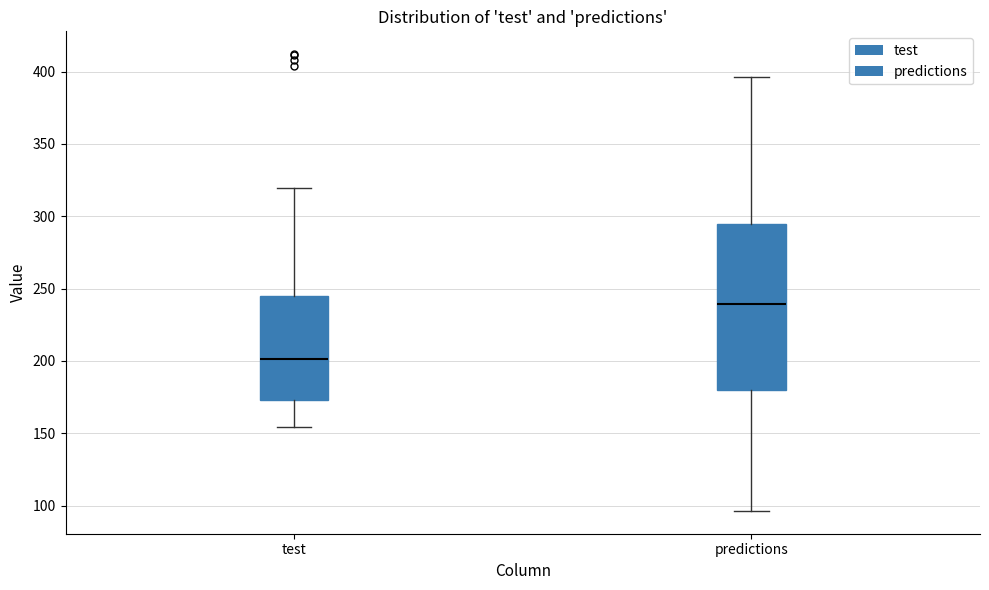

Reading left to right, transcribe this box plot: for each box, give where its median line is, the range the box spans, and where its two whiskers end, as read against the y-axis. The values are not printed on the chart, so give them approximately, as read against the axis.

test: median 200, box 175 to 245, whiskers 155 to 320
predictions: median 240, box 180 to 295, whiskers 95 to 395